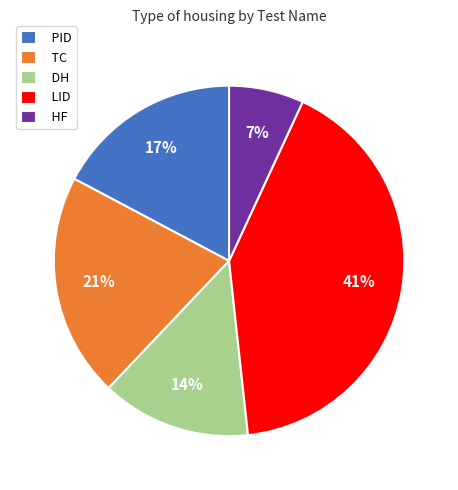

Rank the categories by value from lowest to highest.

HF, DH, PID, TC, LID